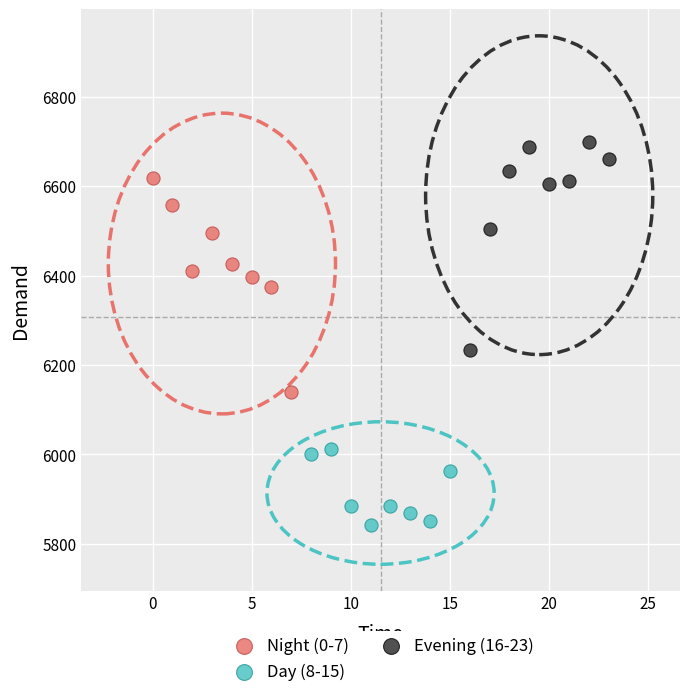

What are all the series names shown in the legend?

Night (0-7), Day (8-15), Evening (16-23)